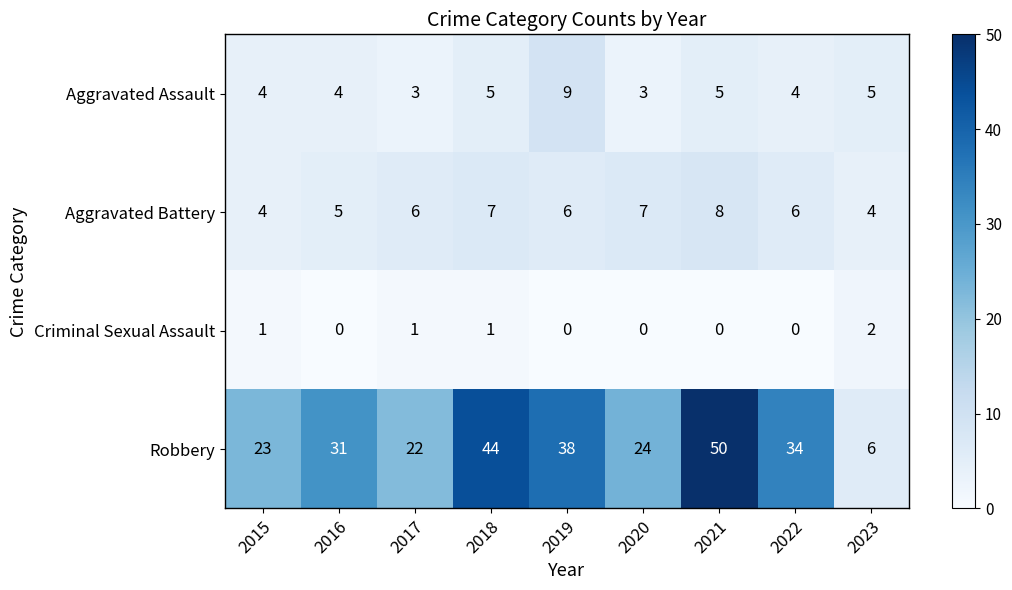

List the series in order of their peak value, lowest first.

Criminal Sexual Assault, Aggravated Battery, Aggravated Assault, Robbery